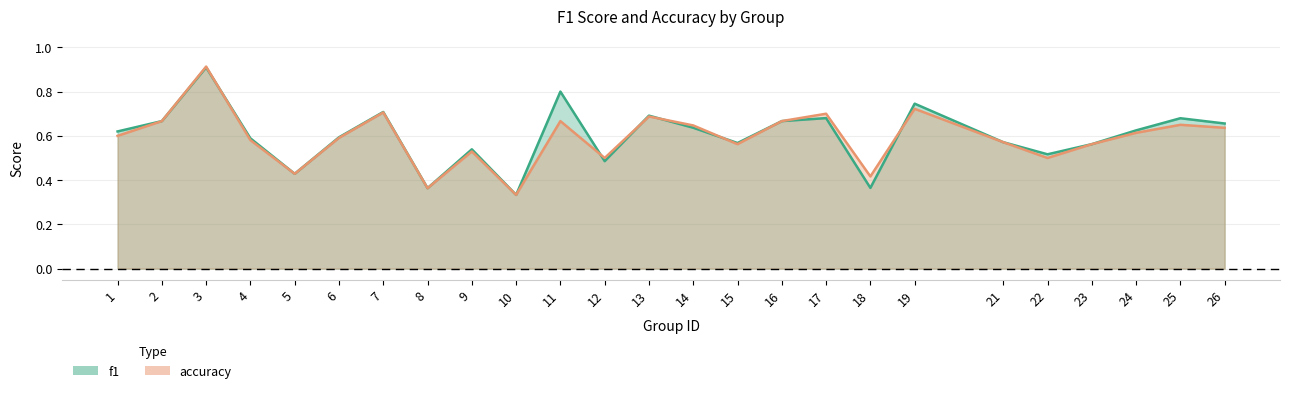

At how many categories does at least one series exceed 0?

25